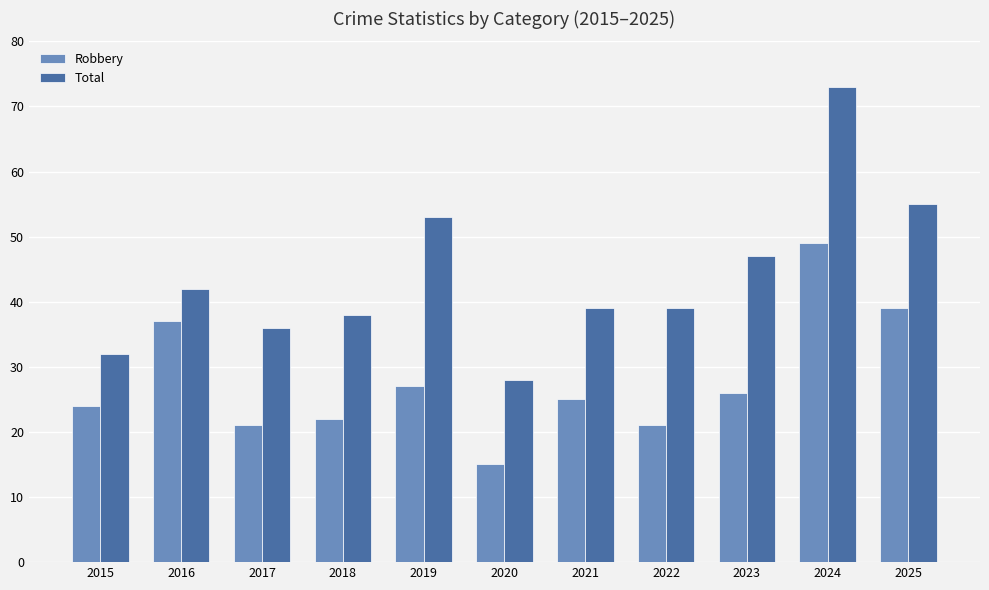

True or false: Total has a value of 39 at 2021.

True